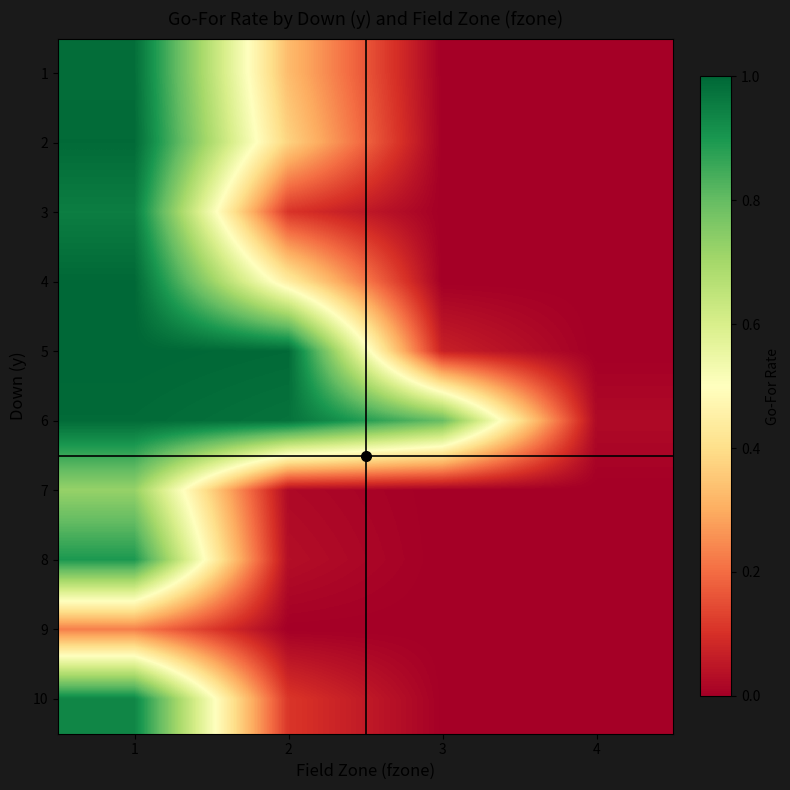

Rank the series by their maximum value, from lowest to highest.

9, 7, 8, 10, 3, 1, 6, 2, 4, 5